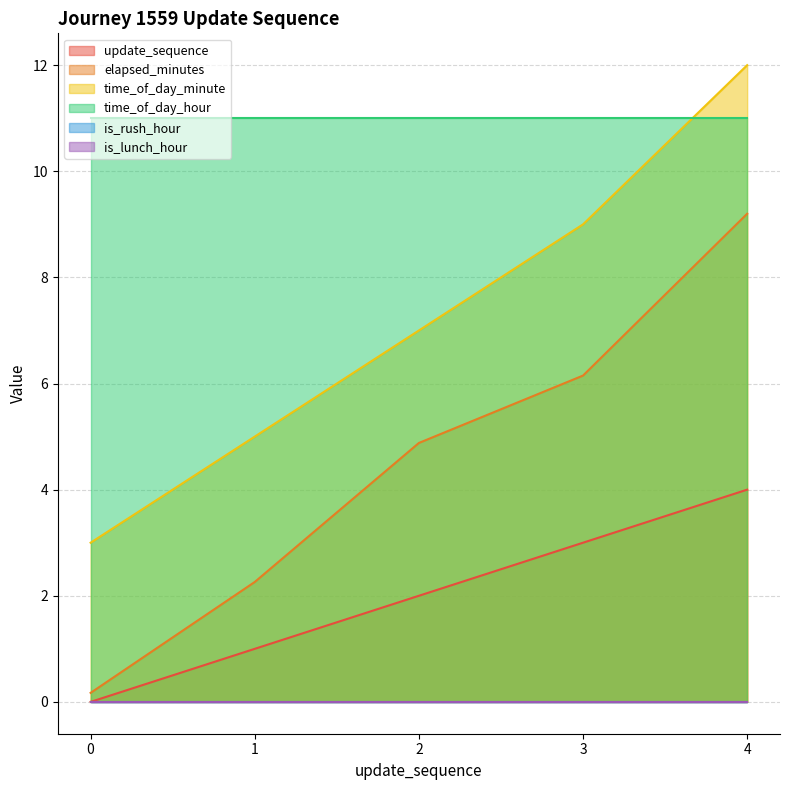

True or false: elapsed_minutes and time_of_day_minute cross at least once.

False